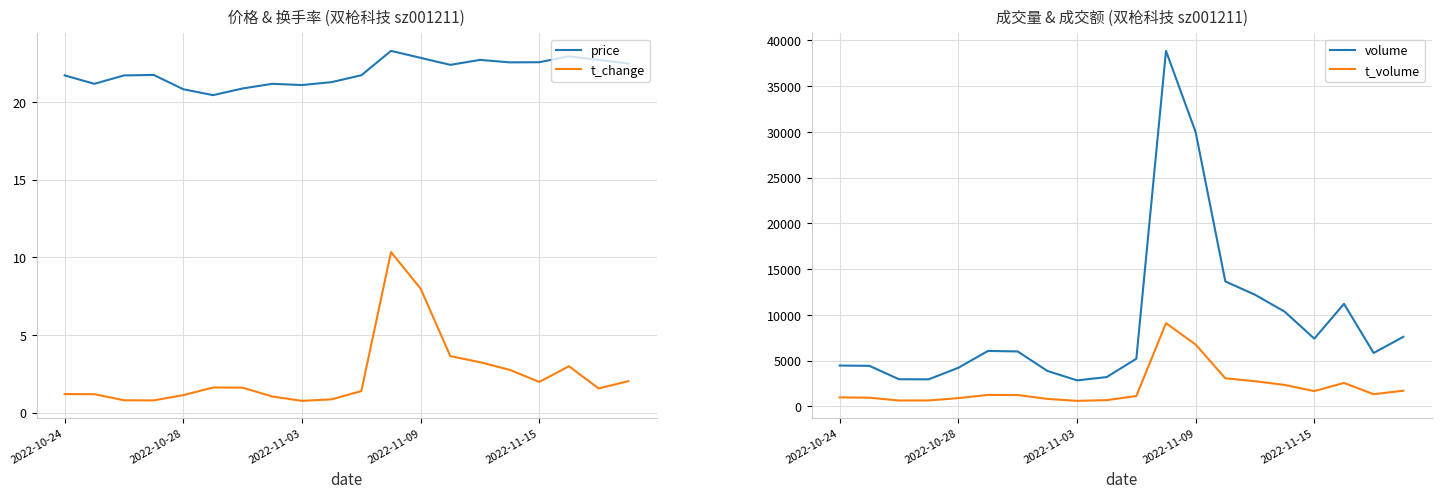

True or false: t_volume and volume cross at least once.

False